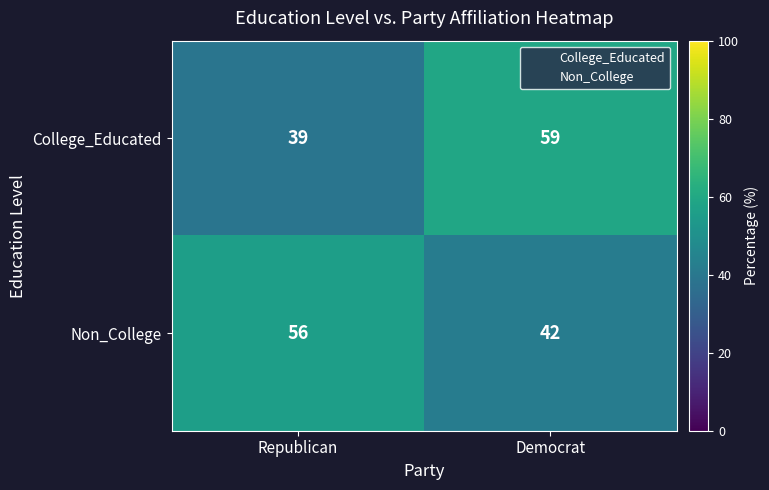

Reading left to right, extract all data points from this chart.

College_Educated: Republican=39	Democrat=59
Non_College: Republican=56	Democrat=42